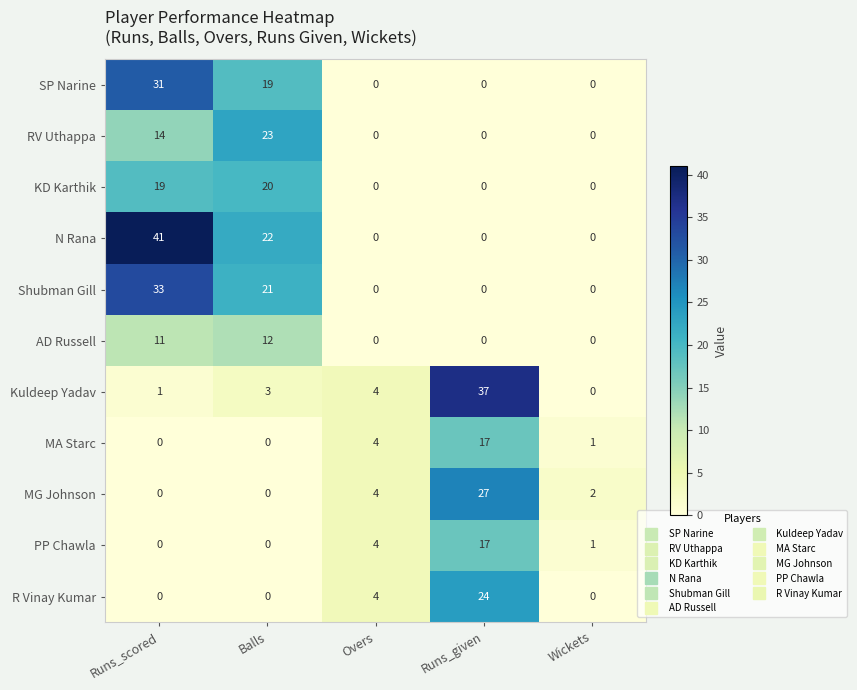

Count the SP Narine values in the range 0 to 19.

4